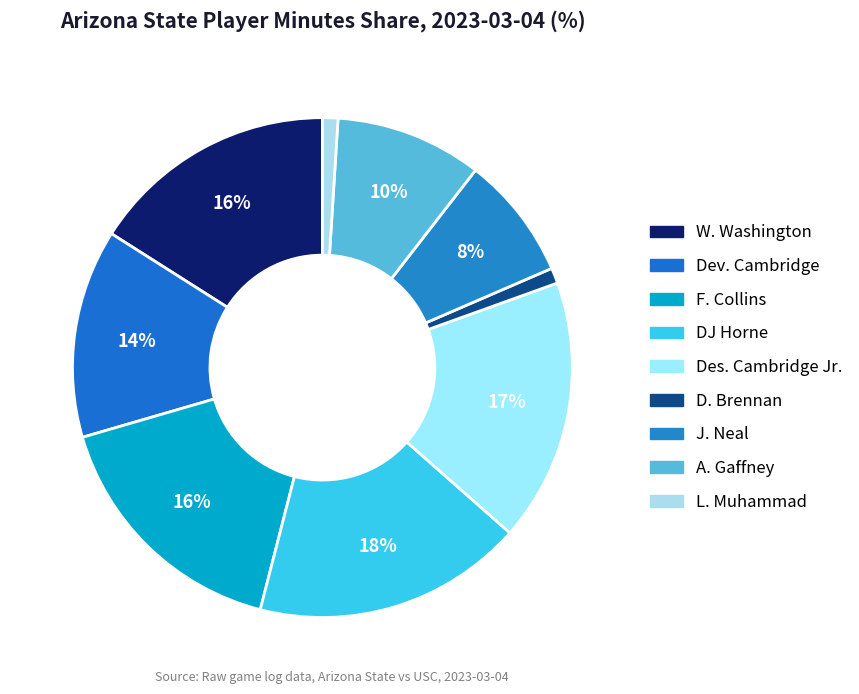

Does any single category account for the majority?

No